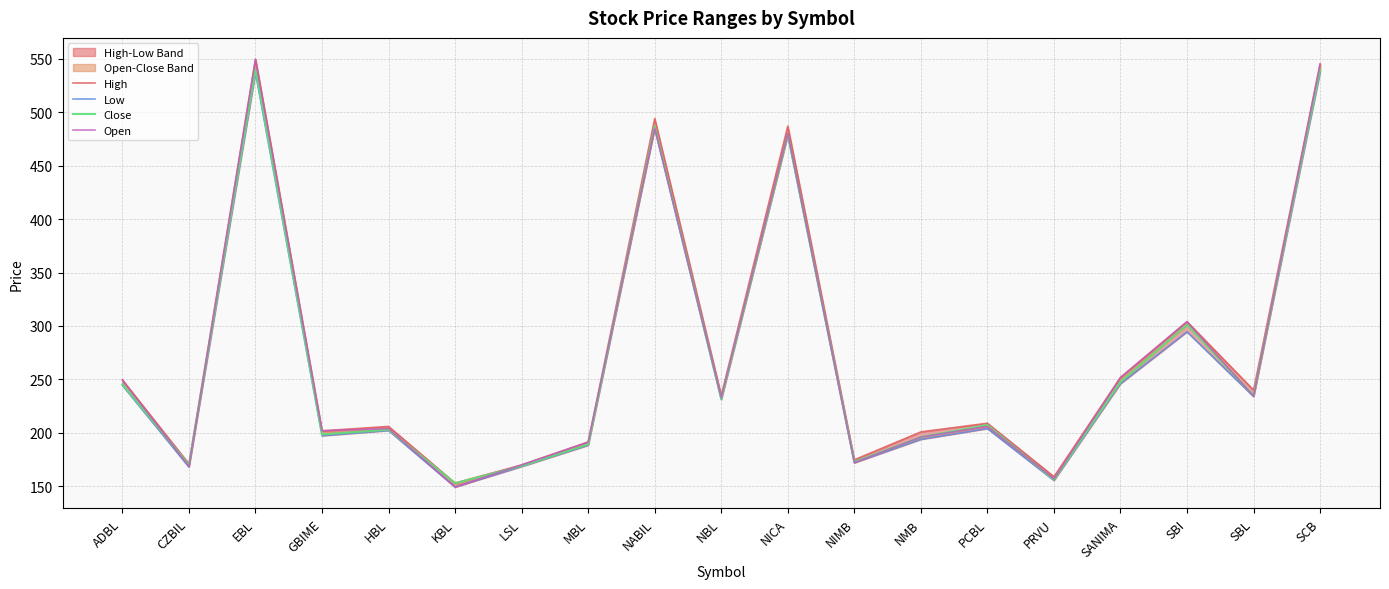

At which label does Close first exceed 207?

ADBL